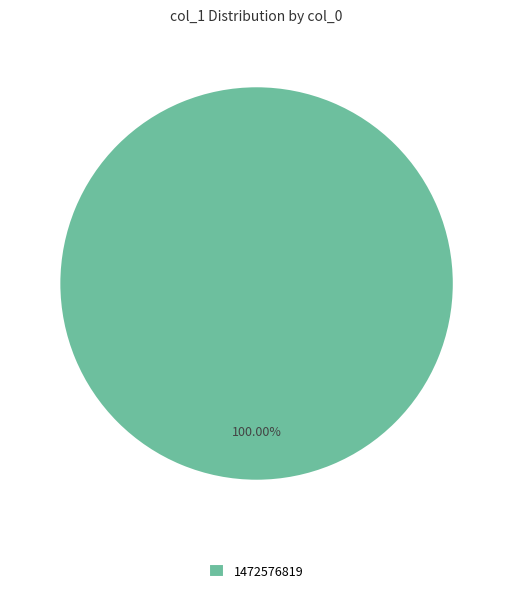

How many slices are in this pie chart?

1